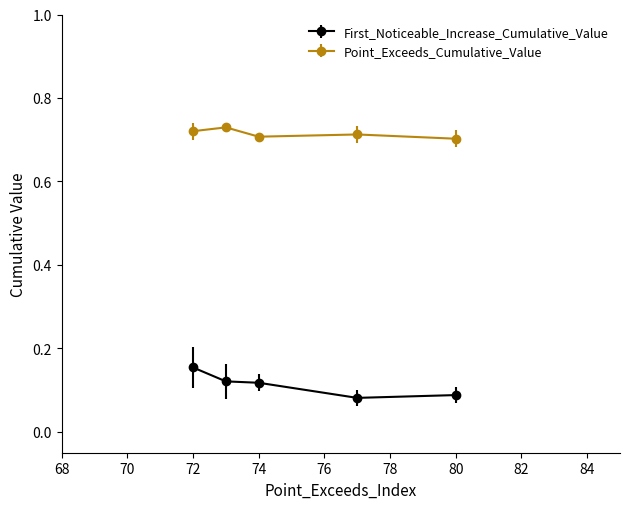

What is the sum of all First_Noticeable_Increase_Cumulative_Value values?

0.6